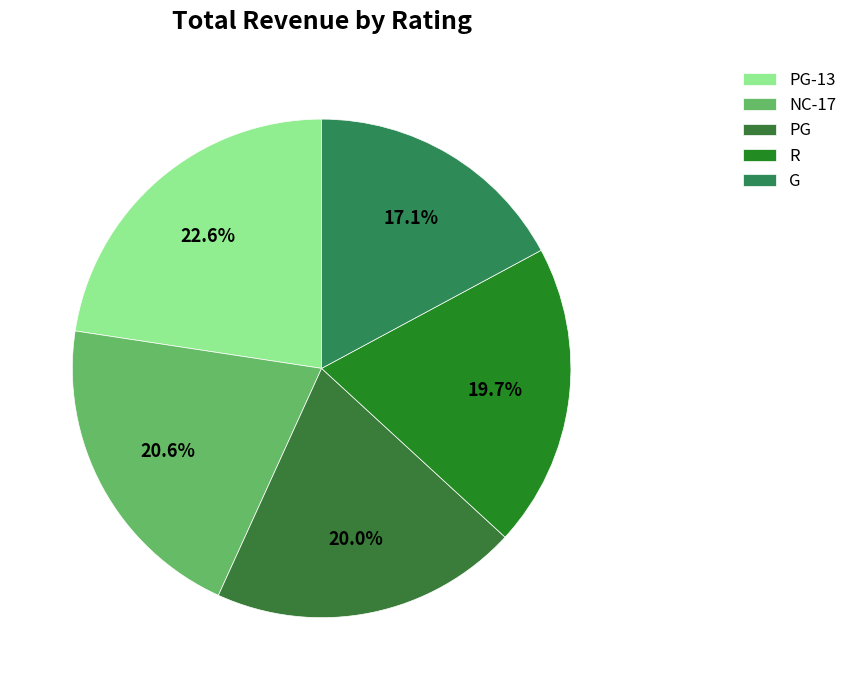

Which category has the biggest portion of the pie?

PG-13